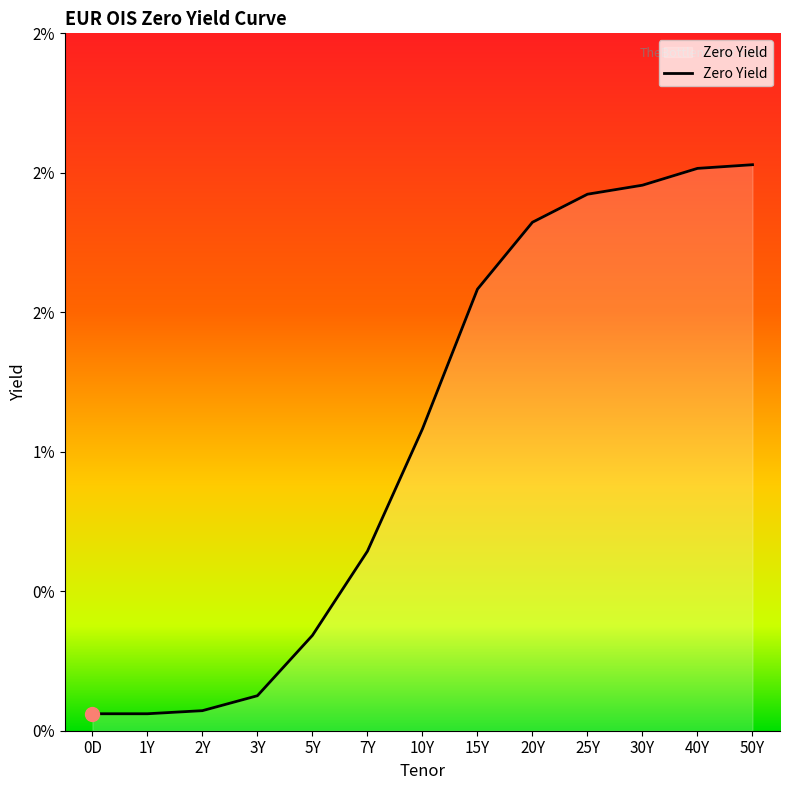

What position from the right is 30Y?

3